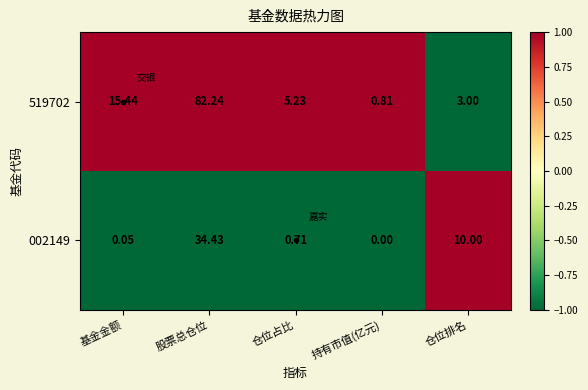

Is the value of 002149 at 仓位排名 greater than the value of 519702 at 持有市值(亿元)?

Yes